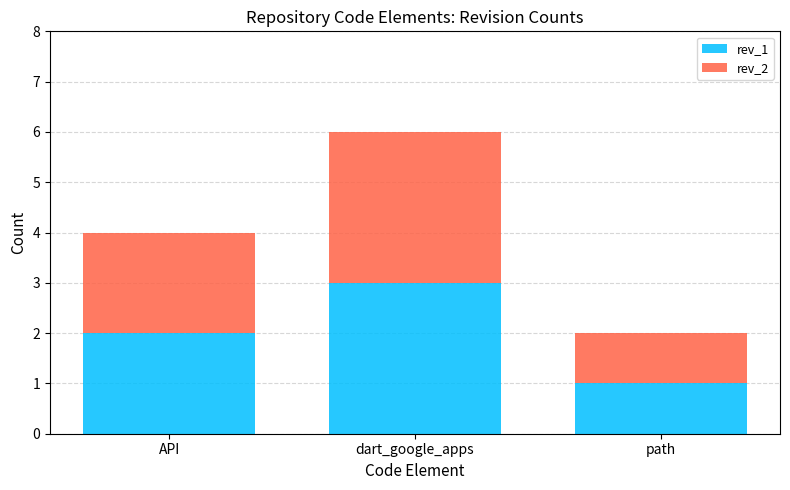

The value of rev_1 at API is 1. True or false?

False